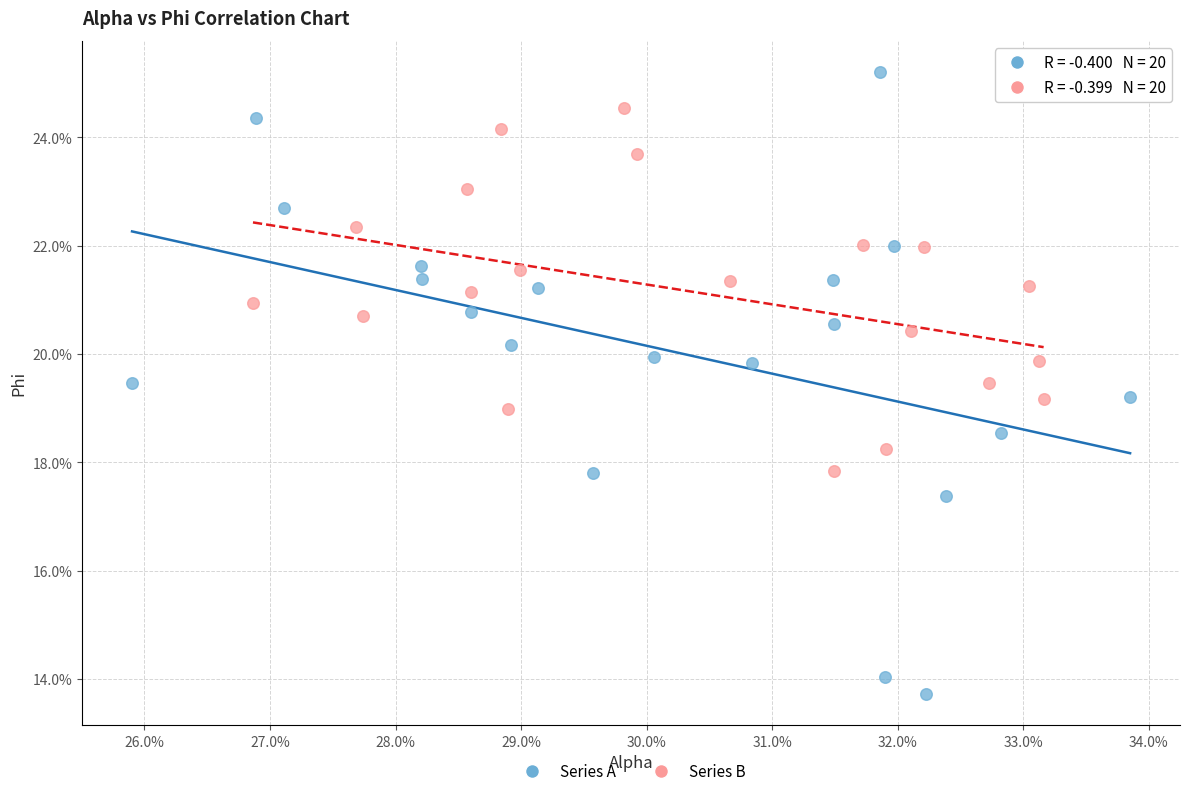

What are all the series names shown in the legend?

Series A, Series B